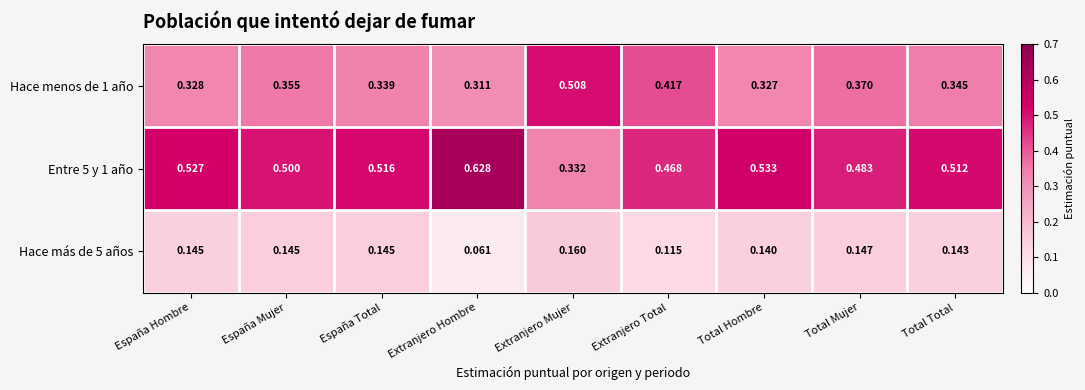

At which label does Hace menos de 1 año reach its minimum?

Extranjero Hombre